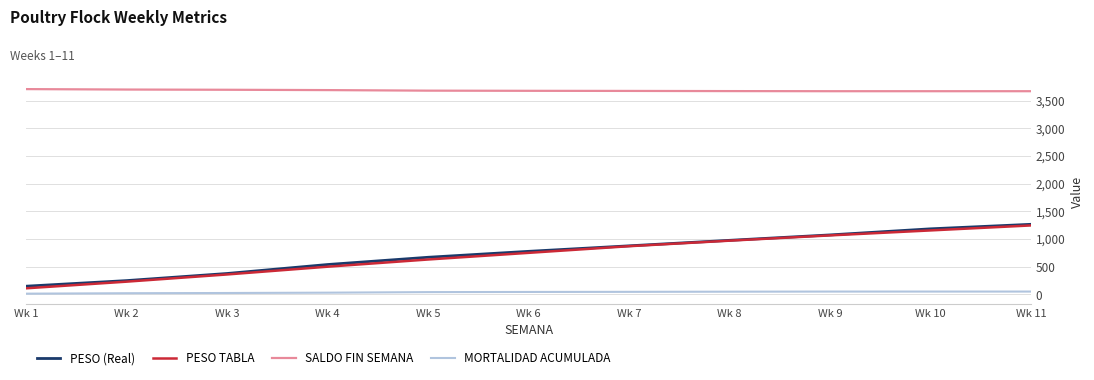

At which category is the sum across all series the highest?

Wk 11